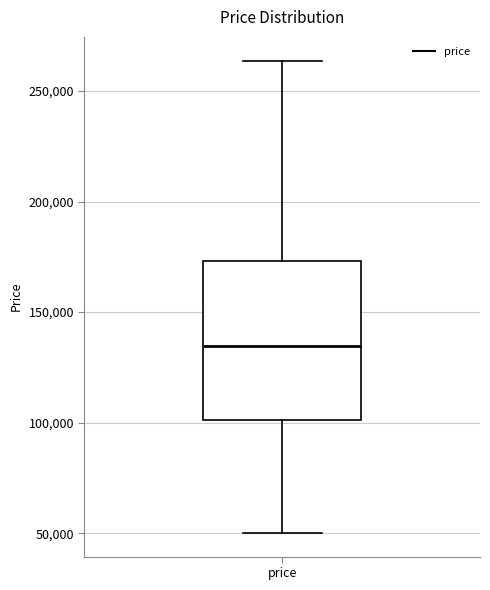

Transcribe this box plot: give where the median line is, the range the box spans, and where the two whiskers end, as read against the y-axis. The values are not printed on the chart, so give them approximately, as read against the axis.

median 135000, box 100000 to 175000, whiskers 50000 to 265000